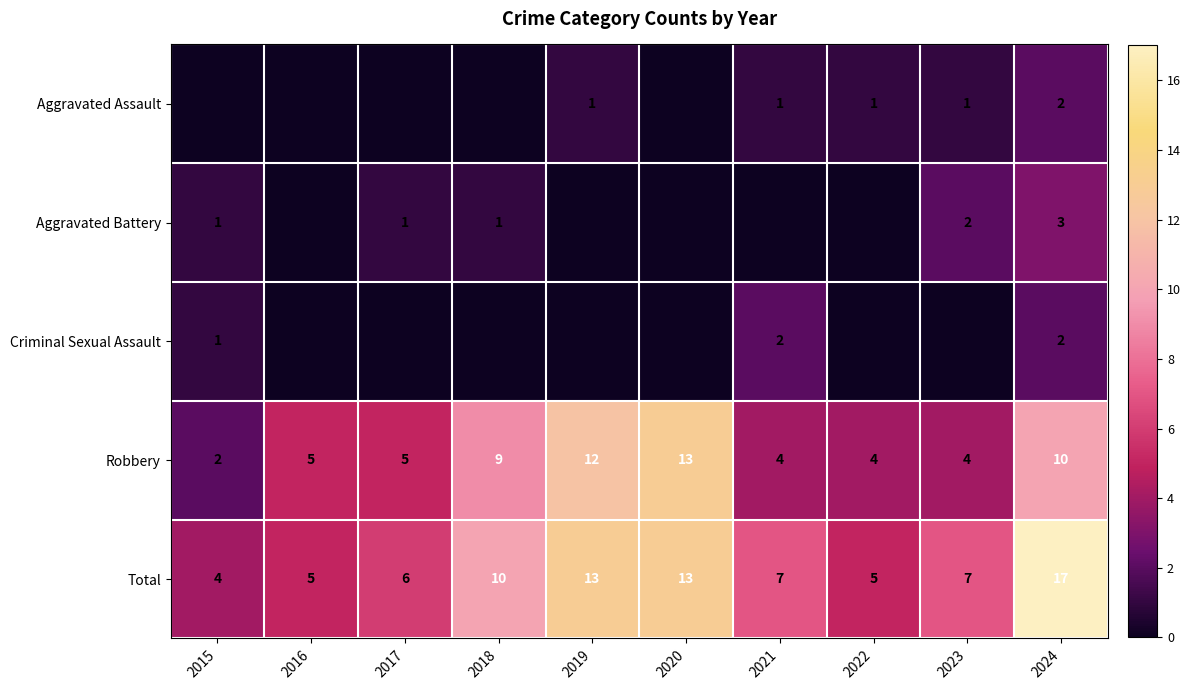

Is the value of row_2 at 2019 greater than the value of row_1 at 2021?

No